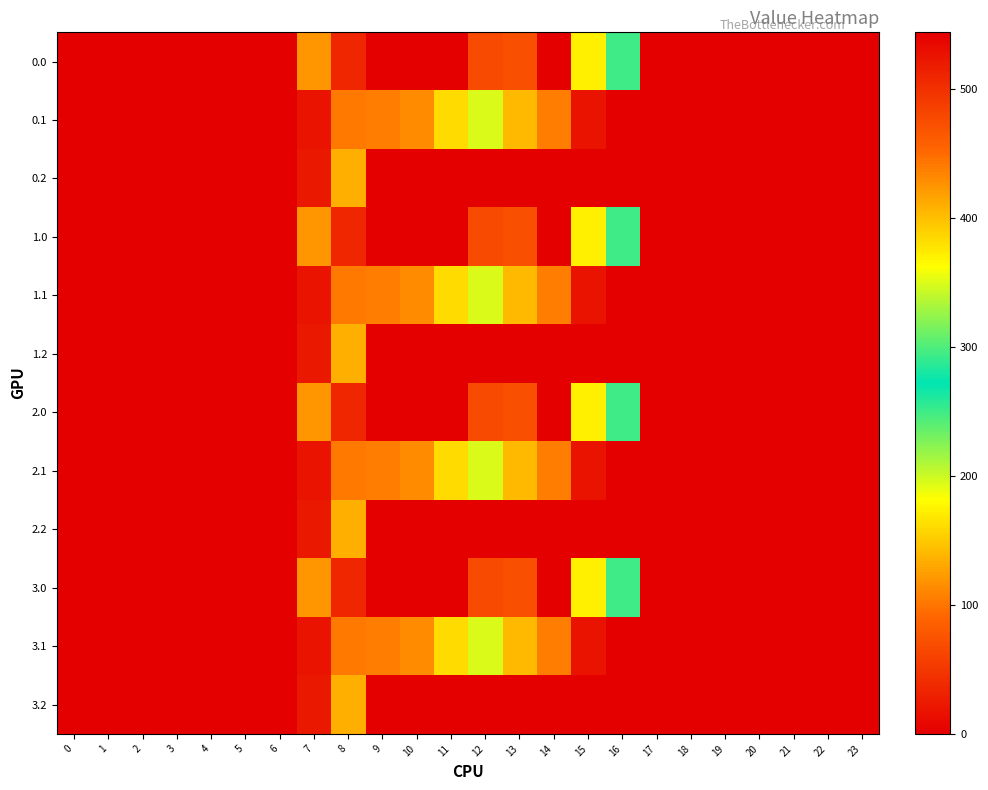

Reading right to left, what are all the values shown in this chart?

0.0: 23=0.0	22=0.0	21=0.0	20=0.0	19=0.0	18=0.0	17=0.0	16=294.5	15=172.8	14=0.3	13=70.2	12=477.2	11=544.3	10=0.0	9=0.0	8=35.0	7=120.6	6=0.0	5=0.0	4=0.0	3=0.0	2=0.0	1=0.0	0=0.0
0.1: 23=0.0	22=0.0	21=0.0	20=0.0	19=0.0	18=0.0	17=0.0	16=0.0	15=17.3	14=105.5	13=141.2	12=350.8	11=384.7	10=114.0	9=104.8	8=102.3	7=17.7	6=0.0	5=0.0	4=0.0	3=0.0	2=0.0	1=0.0	0=0.0
0.2: 23=0.0	22=0.0	21=0.0	20=0.0	19=0.0	18=0.0	17=0.0	16=0.0	15=0.0	14=0.0	13=0.0	12=0.0	11=0.0	10=0.0	9=0.0	8=134.2	7=22.3	6=0.0	5=0.0	4=0.0	3=0.0	2=0.0	1=0.0	0=0.0
1.0: 23=0.0	22=0.0	21=0.0	20=0.0	19=0.0	18=0.0	17=0.0	16=294.5	15=172.8	14=0.3	13=70.2	12=477.2	11=544.3	10=0.0	9=0.0	8=35.0	7=120.6	6=0.0	5=0.0	4=0.0	3=0.0	2=0.0	1=0.0	0=0.0
1.1: 23=0.0	22=0.0	21=0.0	20=0.0	19=0.0	18=0.0	17=0.0	16=0.0	15=17.3	14=105.5	13=141.2	12=350.8	11=384.7	10=114.0	9=104.8	8=102.3	7=17.7	6=0.0	5=0.0	4=0.0	3=0.0	2=0.0	1=0.0	0=0.0
1.2: 23=0.0	22=0.0	21=0.0	20=0.0	19=0.0	18=0.0	17=0.0	16=0.0	15=0.0	14=0.0	13=0.0	12=0.0	11=0.0	10=0.0	9=0.0	8=134.2	7=22.3	6=0.0	5=0.0	4=0.0	3=0.0	2=0.0	1=0.0	0=0.0
2.0: 23=0.0	22=0.0	21=0.0	20=0.0	19=0.0	18=0.0	17=0.0	16=294.5	15=172.8	14=0.3	13=70.2	12=477.2	11=544.3	10=0.0	9=0.0	8=35.0	7=120.6	6=0.0	5=0.0	4=0.0	3=0.0	2=0.0	1=0.0	0=0.0
2.1: 23=0.0	22=0.0	21=0.0	20=0.0	19=0.0	18=0.0	17=0.0	16=0.0	15=17.3	14=105.5	13=141.2	12=350.8	11=384.7	10=114.0	9=104.8	8=102.3	7=17.7	6=0.0	5=0.0	4=0.0	3=0.0	2=0.0	1=0.0	0=0.0
2.2: 23=0.0	22=0.0	21=0.0	20=0.0	19=0.0	18=0.0	17=0.0	16=0.0	15=0.0	14=0.0	13=0.0	12=0.0	11=0.0	10=0.0	9=0.0	8=134.2	7=22.3	6=0.0	5=0.0	4=0.0	3=0.0	2=0.0	1=0.0	0=0.0
3.0: 23=0.0	22=0.0	21=0.0	20=0.0	19=0.0	18=0.0	17=0.0	16=294.5	15=172.8	14=0.3	13=70.2	12=477.2	11=544.3	10=0.0	9=0.0	8=35.0	7=120.6	6=0.0	5=0.0	4=0.0	3=0.0	2=0.0	1=0.0	0=0.0
3.1: 23=0.0	22=0.0	21=0.0	20=0.0	19=0.0	18=0.0	17=0.0	16=0.0	15=17.3	14=105.5	13=141.2	12=350.8	11=384.7	10=114.0	9=104.8	8=102.3	7=17.7	6=0.0	5=0.0	4=0.0	3=0.0	2=0.0	1=0.0	0=0.0
3.2: 23=0.0	22=0.0	21=0.0	20=0.0	19=0.0	18=0.0	17=0.0	16=0.0	15=0.0	14=0.0	13=0.0	12=0.0	11=0.0	10=0.0	9=0.0	8=134.2	7=22.3	6=0.0	5=0.0	4=0.0	3=0.0	2=0.0	1=0.0	0=0.0